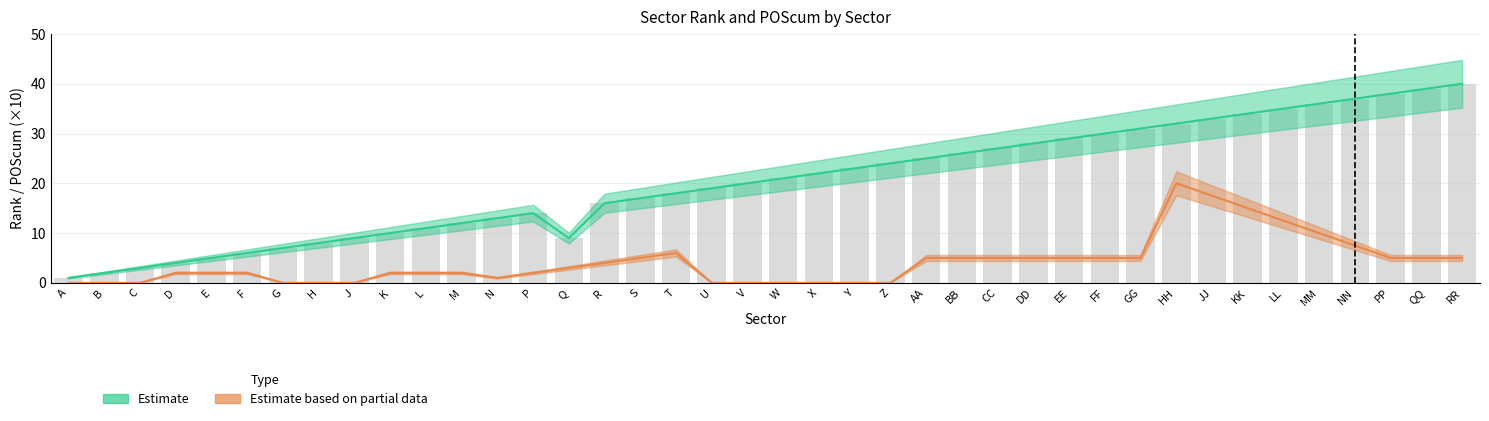

Is it true that Estimate equals 10.0 at G?

False